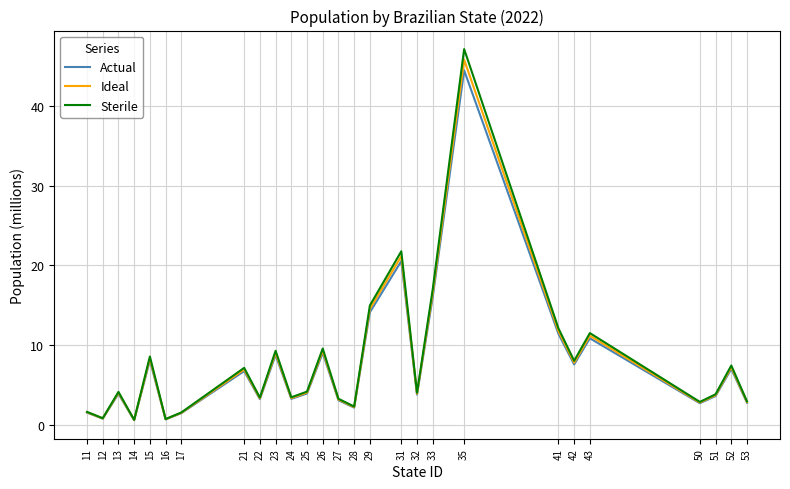

How many distinct data groups are displayed?

3